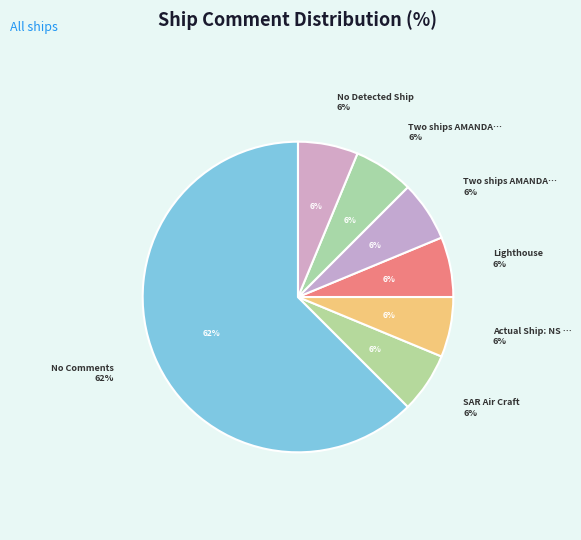

Between Two ships AMANDA (1) and SAR Air Craft, which is larger?

Two ships AMANDA (1)